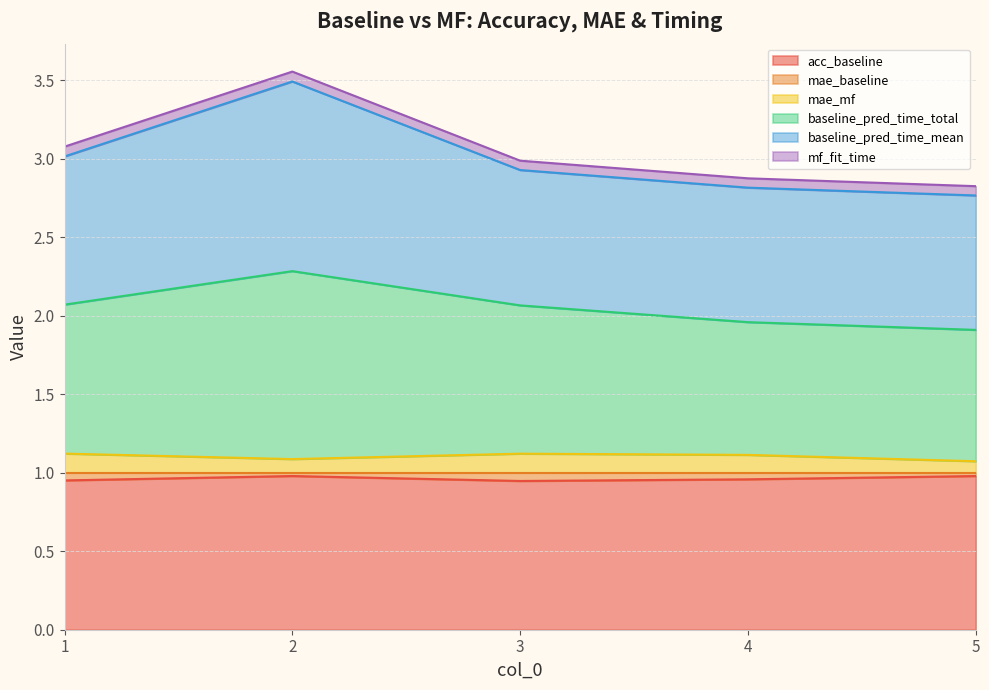

Which series has the widest spread of values?

baseline_pred_time_mean